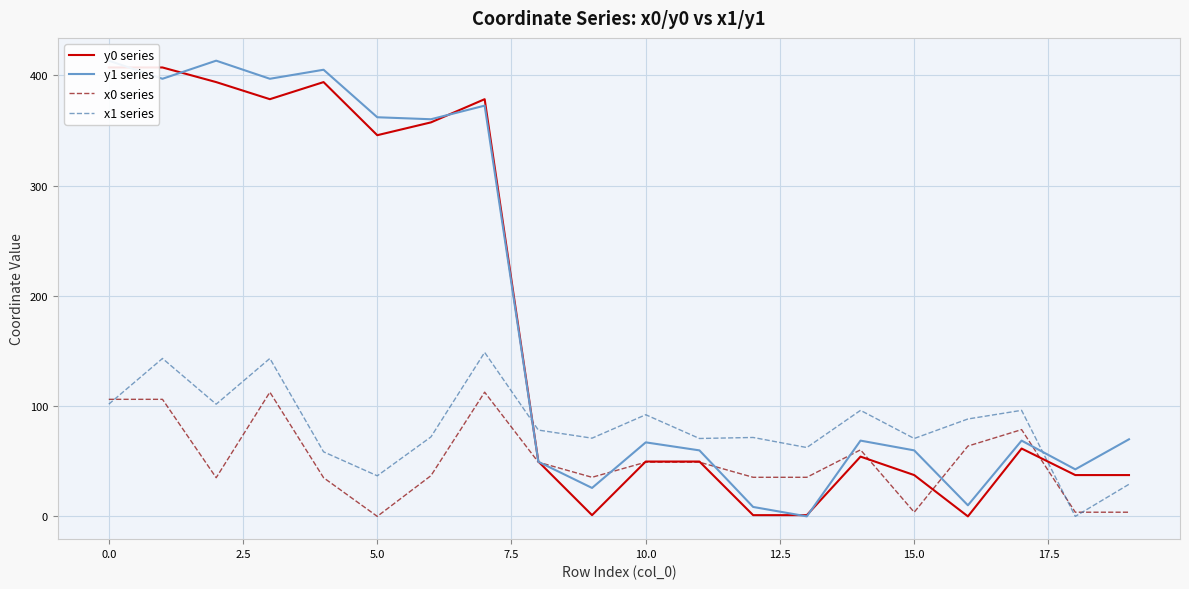

What is the difference between the maximum and minimum values in the y1 series series?

413.3